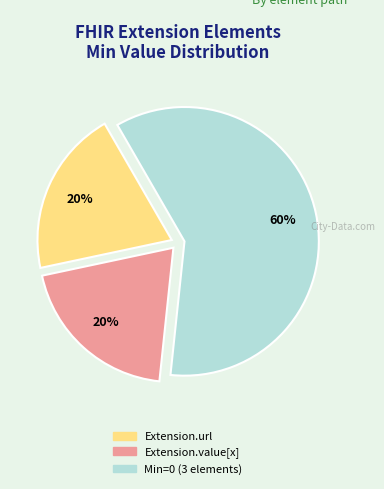

Is there a majority slice in this chart?

Yes